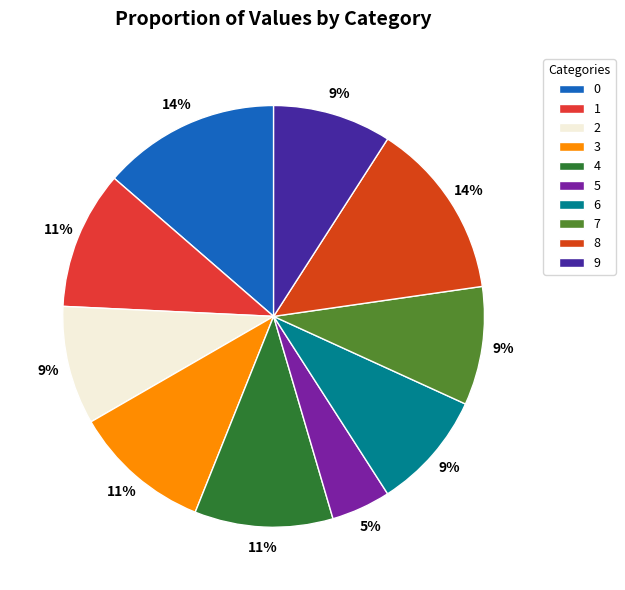

What is the smallest slice in the pie chart?

5